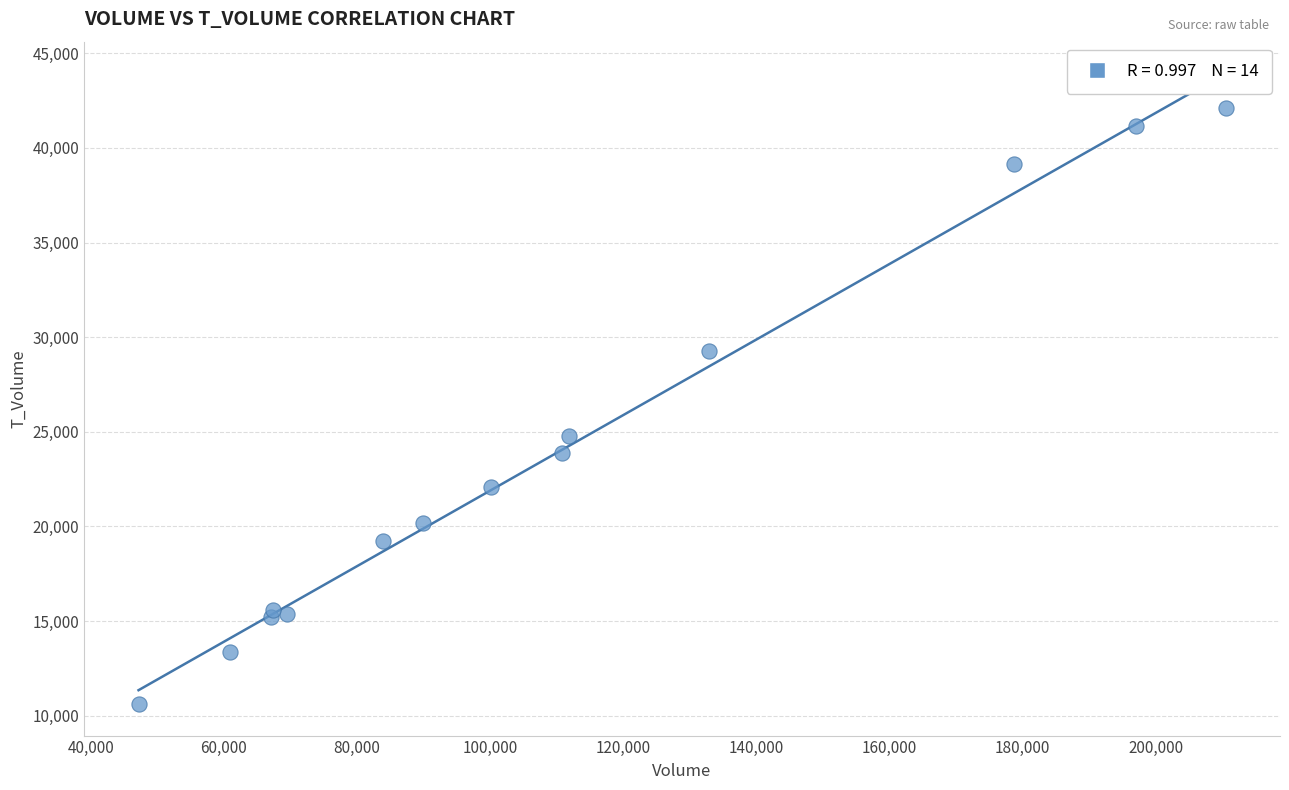

What is the range of Y values (max minus min)?

31466